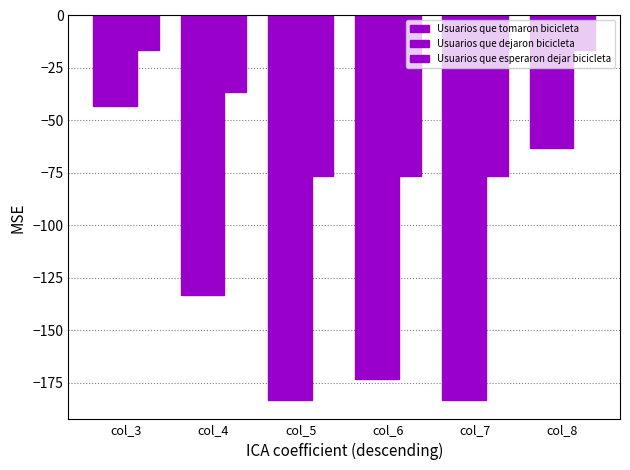

How many bars are there in total?

18